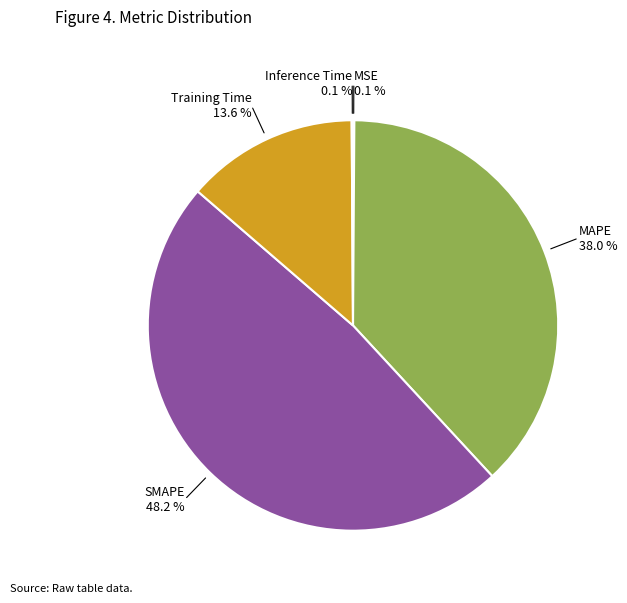

Is there any slice that represents more than half of the pie?

No